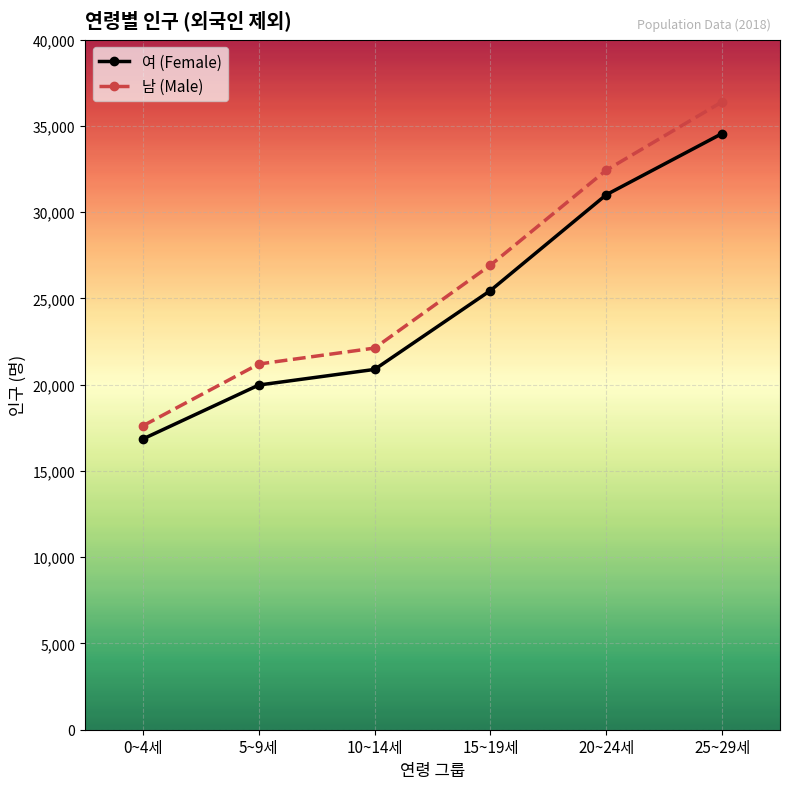

What is the sum of the 남 (Male) values at 20~24세 and 0~4세?

50062